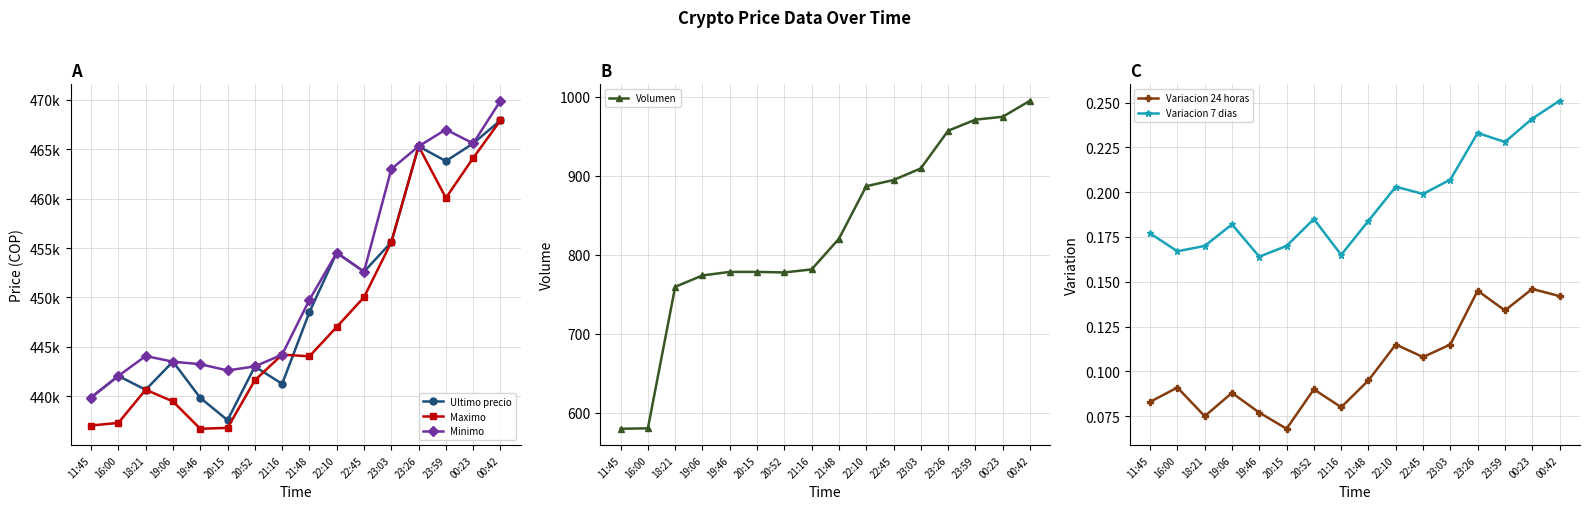

Which series has the largest range (max minus min)?

Maximo